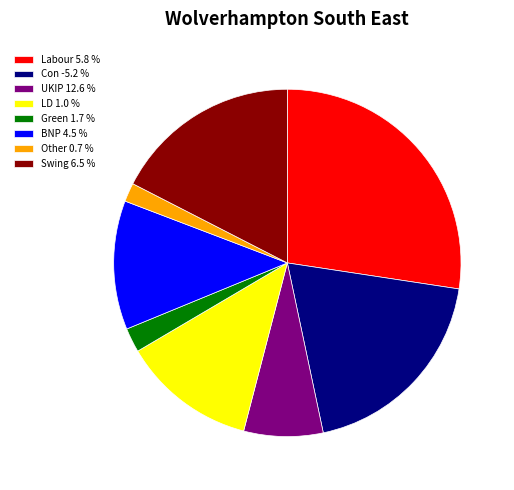

Do Other 0.7 % and Swing 6.5 % together represent more than half of the pie?

No